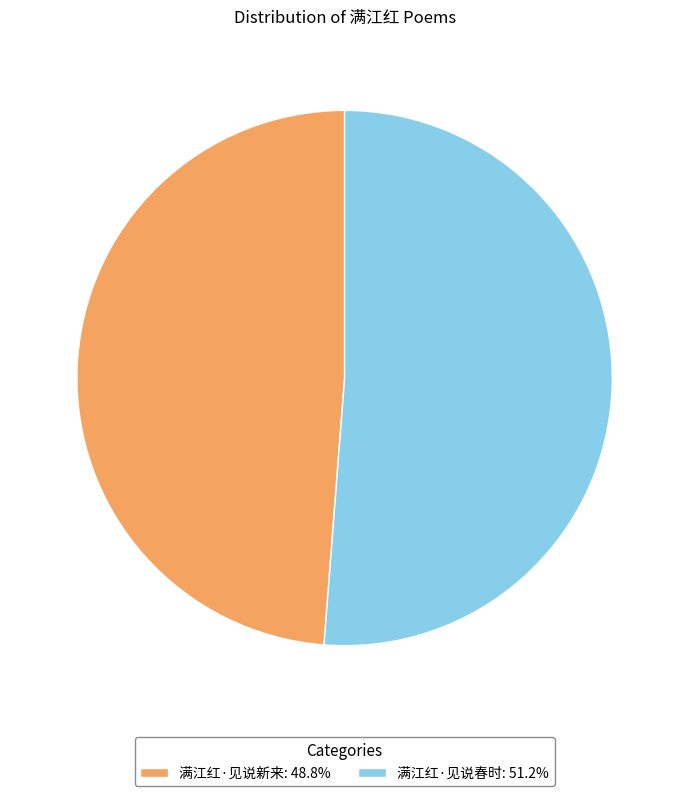

How many segments does this pie chart have?

2